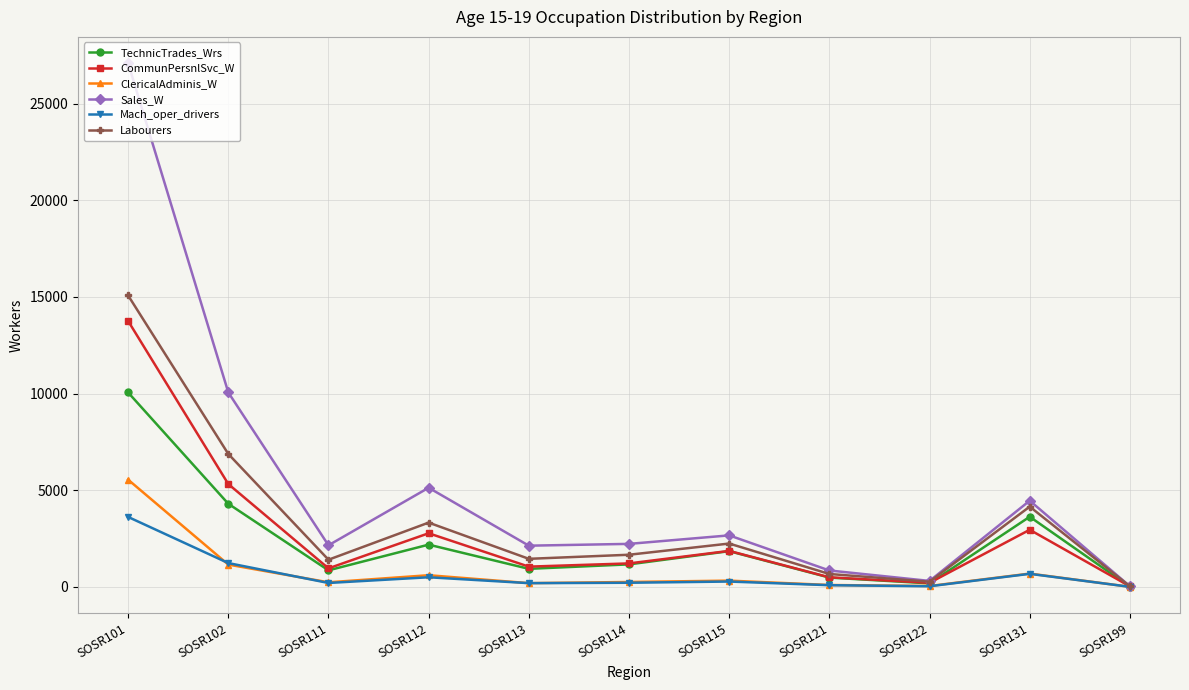

Between SOSR112 and SOSR114, which series saw the biggest shift?

Sales_W